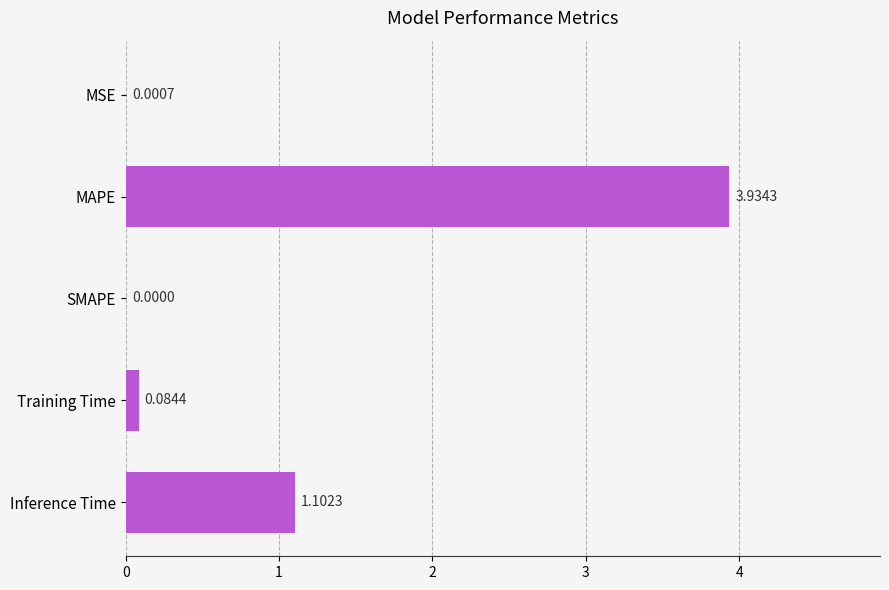

At which category does the chart reach its peak across all series?

MAPE